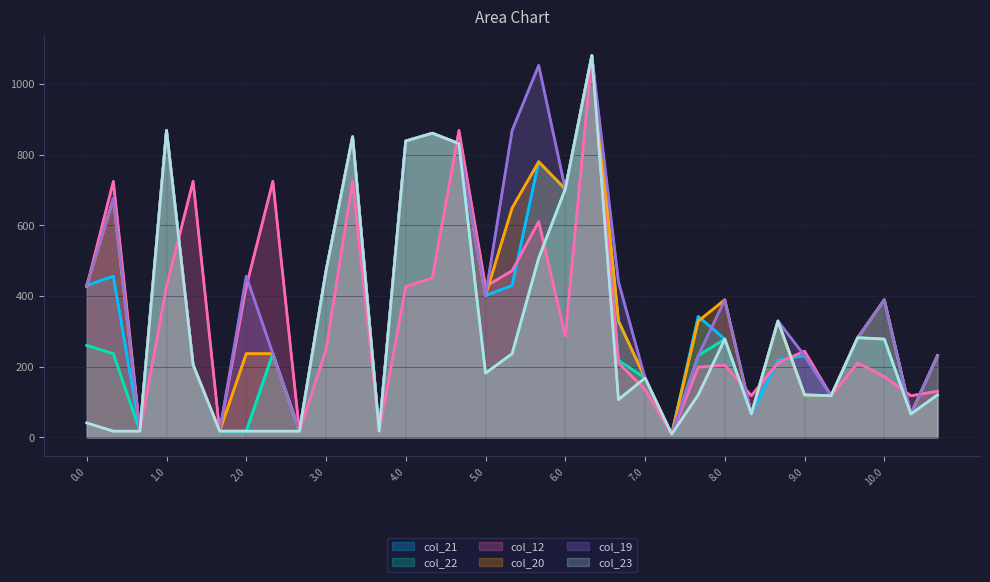

How many interior local valleys does the col_23 series have?

7